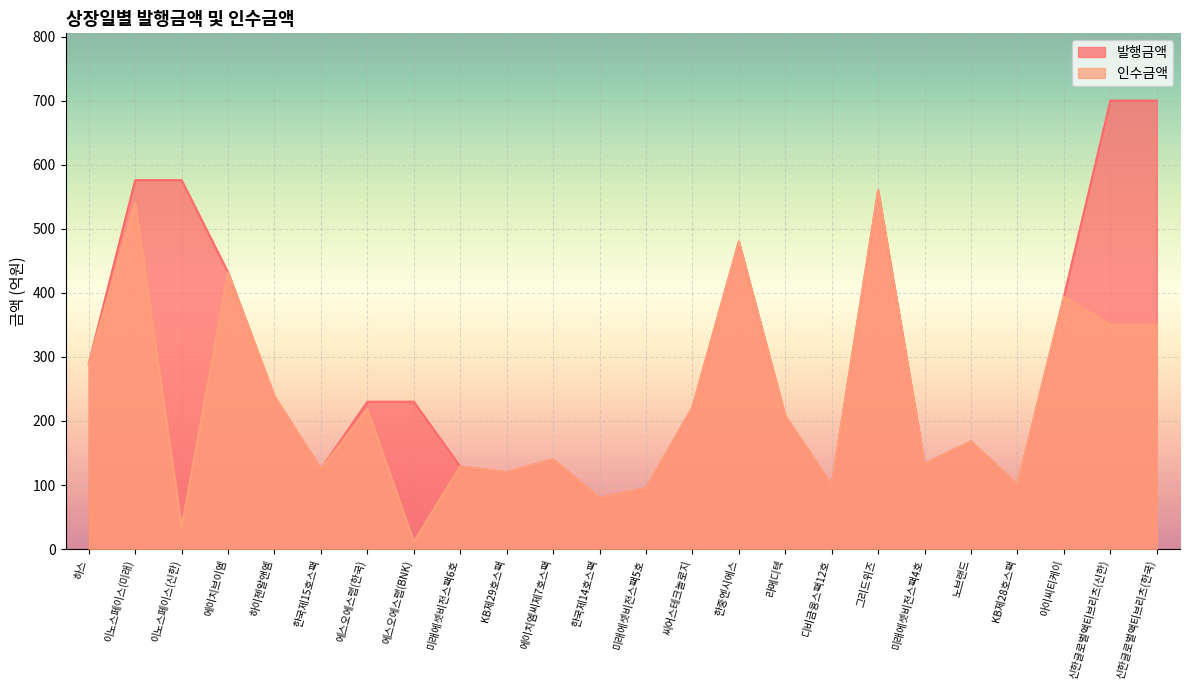

Reading left to right, list all the values displayed in this chart.

인수금액: 하스=289.6	이노스페이스(미래)=541.3	이노스페이스(신한)=34.6	에이치브이엠=432.0	하이젠알앤엠=238.0	한국제15호스팩=125.0	에스오에스랩(한국)=218.5	에스오에스랩(BNK)=11.5	미래에셋비전스팩6호=129.0	KB제29호스팩=120.0	에이치엠씨제7호스팩=140.0	한국제14호스팩=80.0	미래에셋비전스팩5호=95.0	씨어스테크놀로지=221.0	한중엔시에스=480.0	라메디텍=207.7	디비금융스팩12호=100.0	그리드위즈=560.0	미래에셋비전스팩4호=133.0	노브랜드=168.0	KB제28호스팩=100.0	아이씨티케이=394.0	신한글로벌액티브리츠(신한)=350.0	신한글로벌액티브리츠(한국)=350.0
발행금액: 하스=289.6	이노스페이스(미래)=575.9	이노스페이스(신한)=575.9	에이치브이엠=432.0	하이젠알앤엠=238.0	한국제15호스팩=125.0	에스오에스랩(한국)=230.0	에스오에스랩(BNK)=230.0	미래에셋비전스팩6호=129.0	KB제29호스팩=120.0	에이치엠씨제7호스팩=140.0	한국제14호스팩=80.0	미래에셋비전스팩5호=95.0	씨어스테크놀로지=221.0	한중엔시에스=480.0	라메디텍=207.7	디비금융스팩12호=100.0	그리드위즈=560.0	미래에셋비전스팩4호=133.0	노브랜드=168.0	KB제28호스팩=100.0	아이씨티케이=394.0	신한글로벌액티브리츠(신한)=700.0	신한글로벌액티브리츠(한국)=700.0